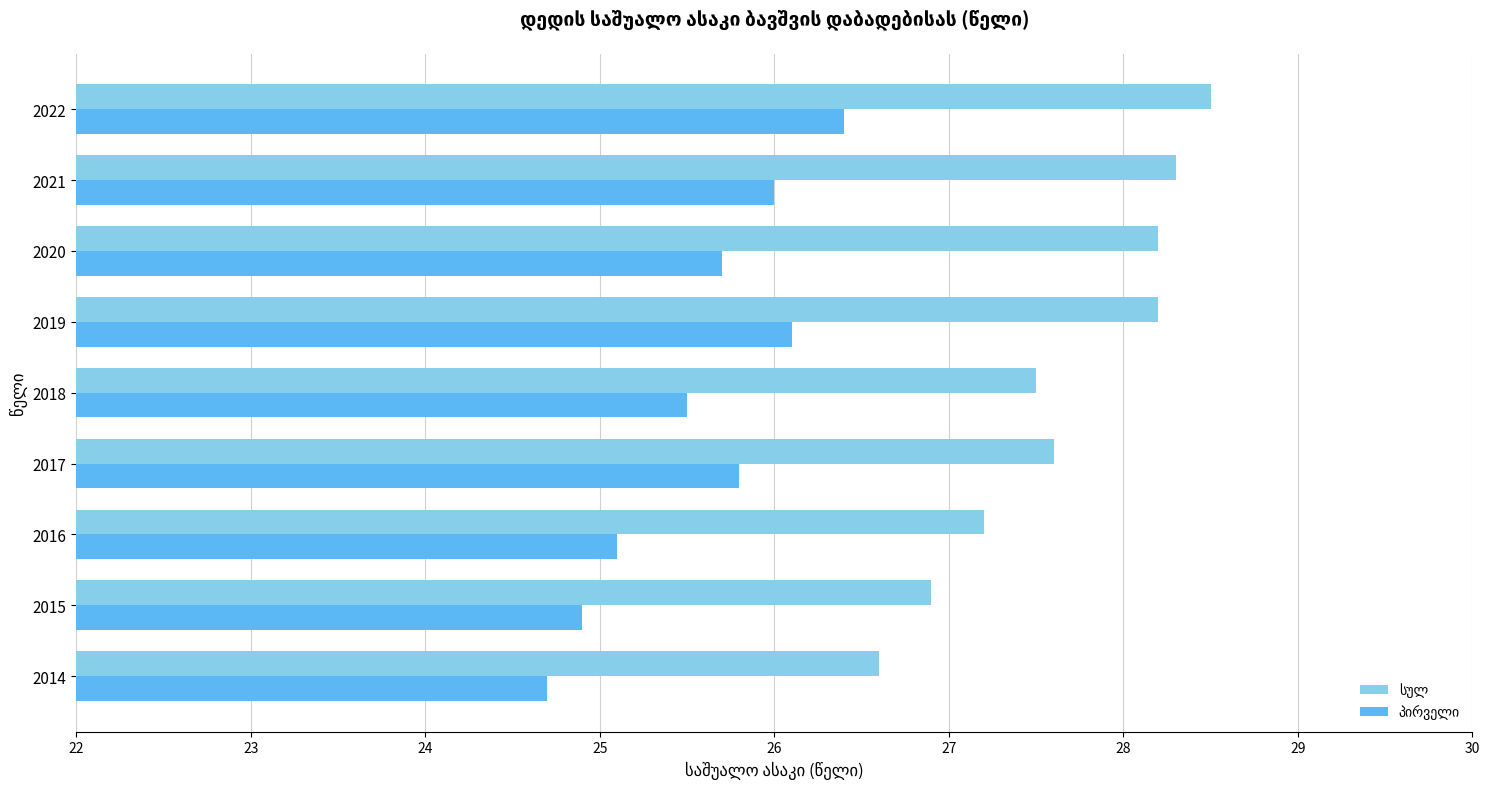

How many data points does each series have?

9